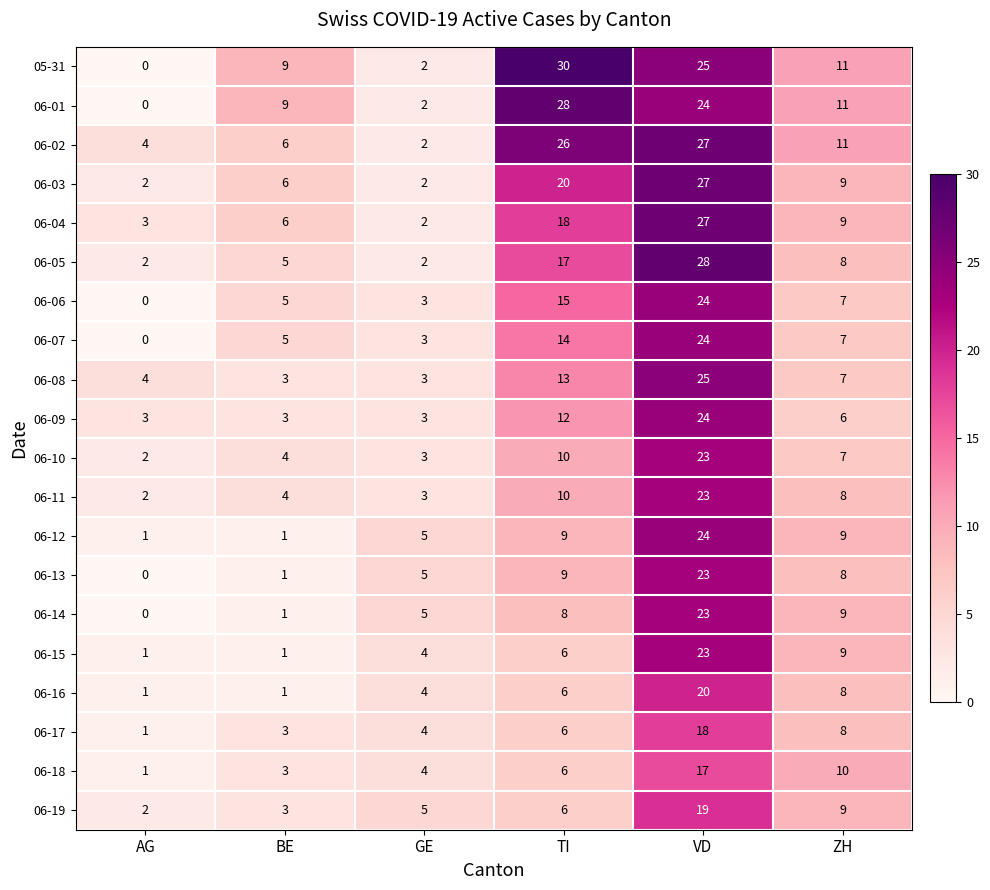

What is the maximum value for 06-17?

18